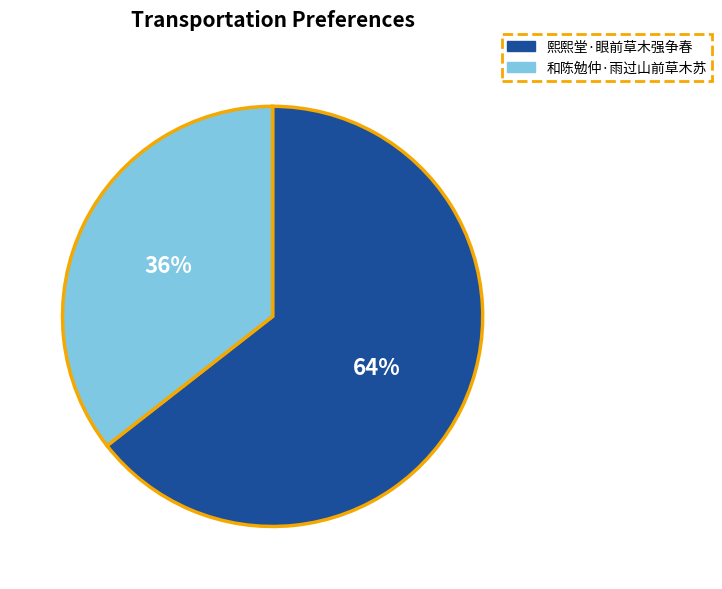

To the nearest percent, what is the average slice percentage?

50%